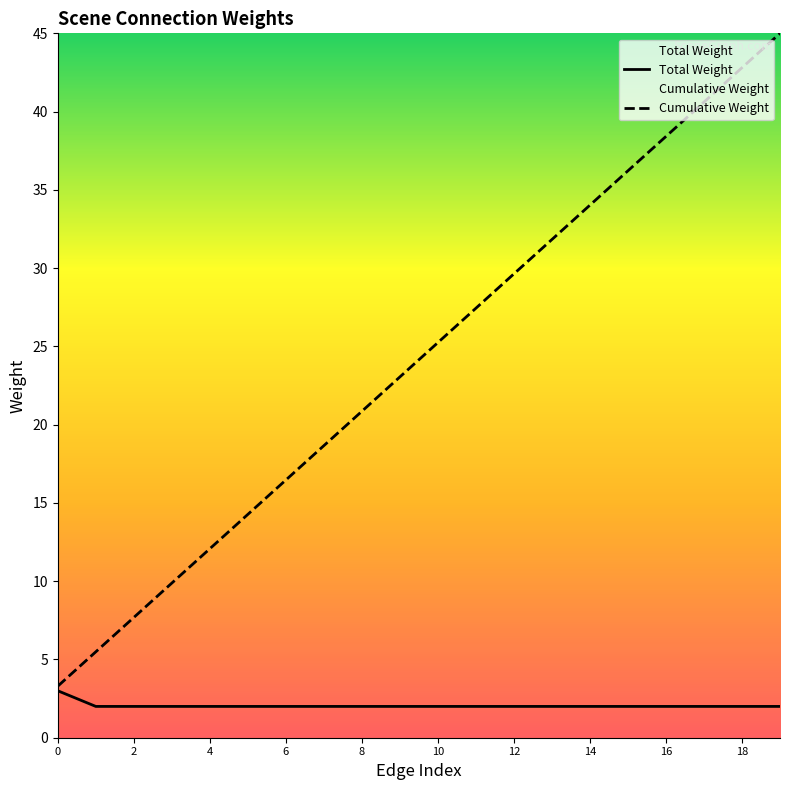

Rank the series by their average value, from lowest to highest.

Total Weight, Cumulative Weight